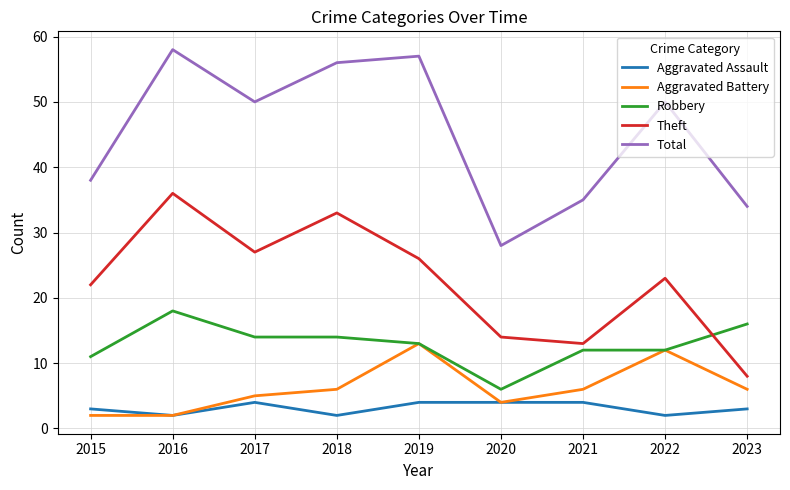

What are all the series names shown in the legend?

Aggravated Assault, Aggravated Battery, Robbery, Theft, Total